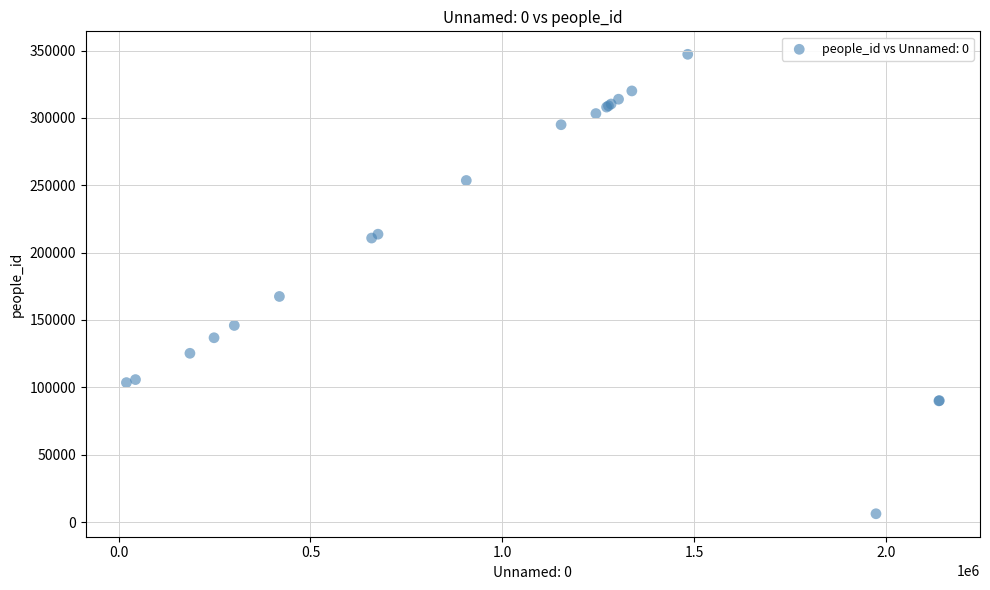

What Y value in the scatter plot is closest to 176667?

167430